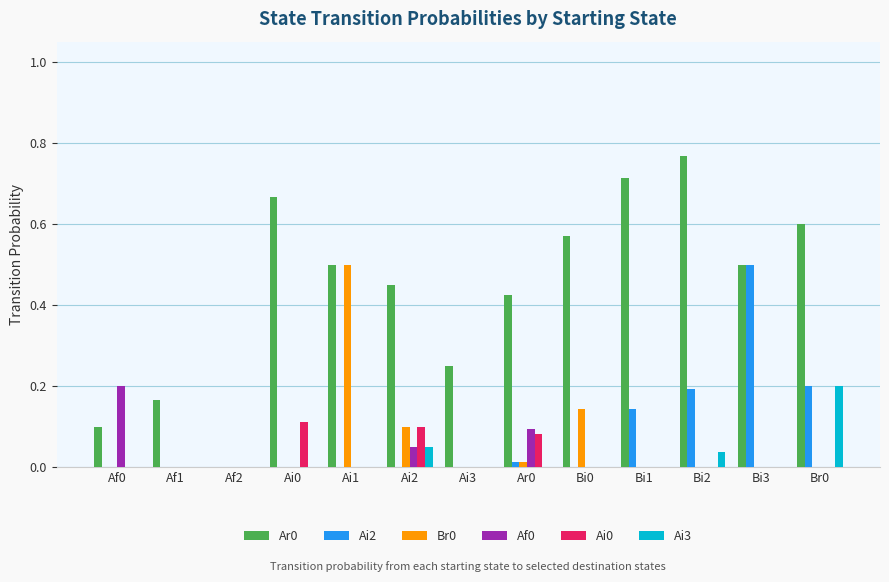

How many distinct data groups are displayed?

6